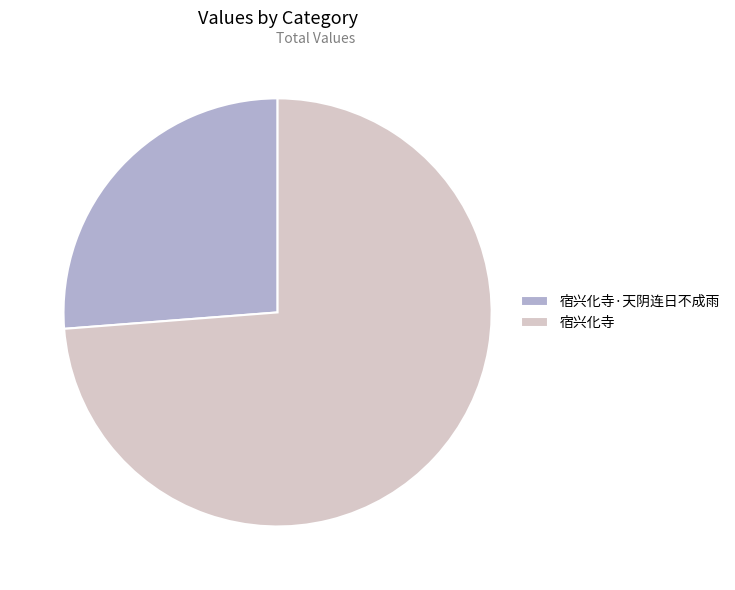

What is the smallest slice in the pie chart?

宿兴化寺·天阴连日不成雨